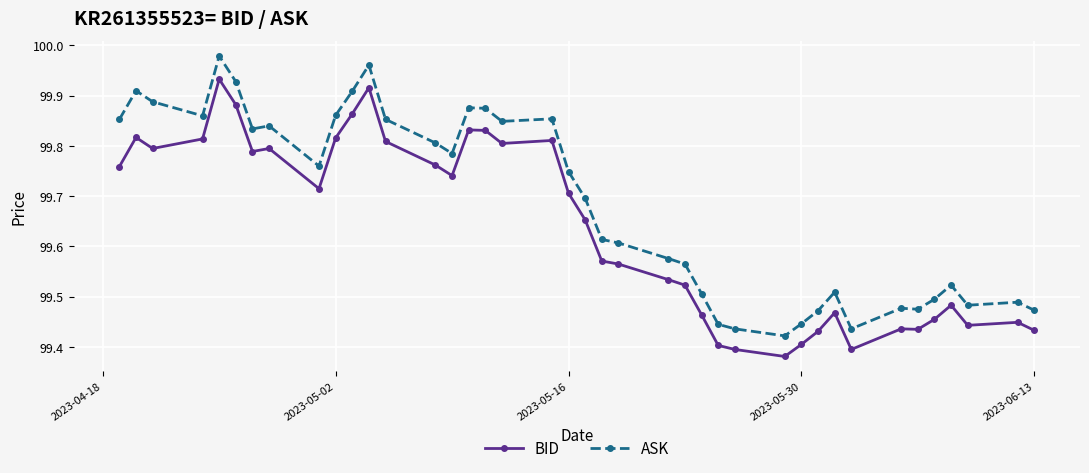

Count the BID values in the range 99 to 100.

40